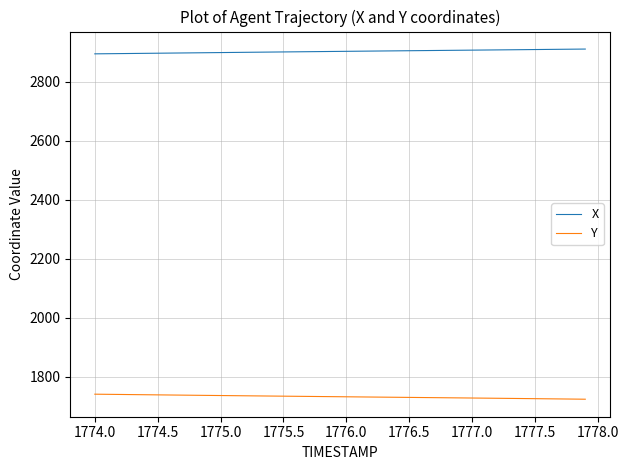

What are all the series names shown in the legend?

X, Y